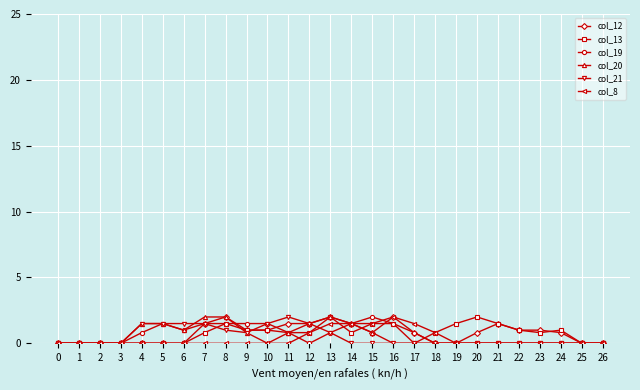

What is the highest value of the col_8 series?

2.0